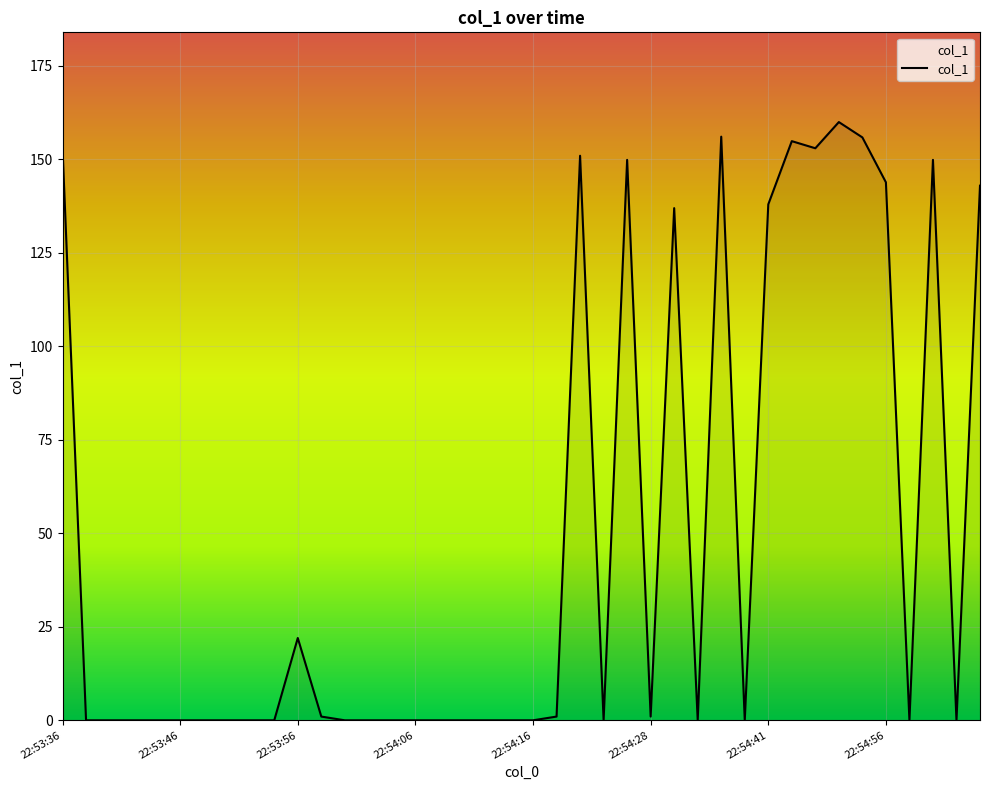

What is the maximum value shown in the chart?

159.9